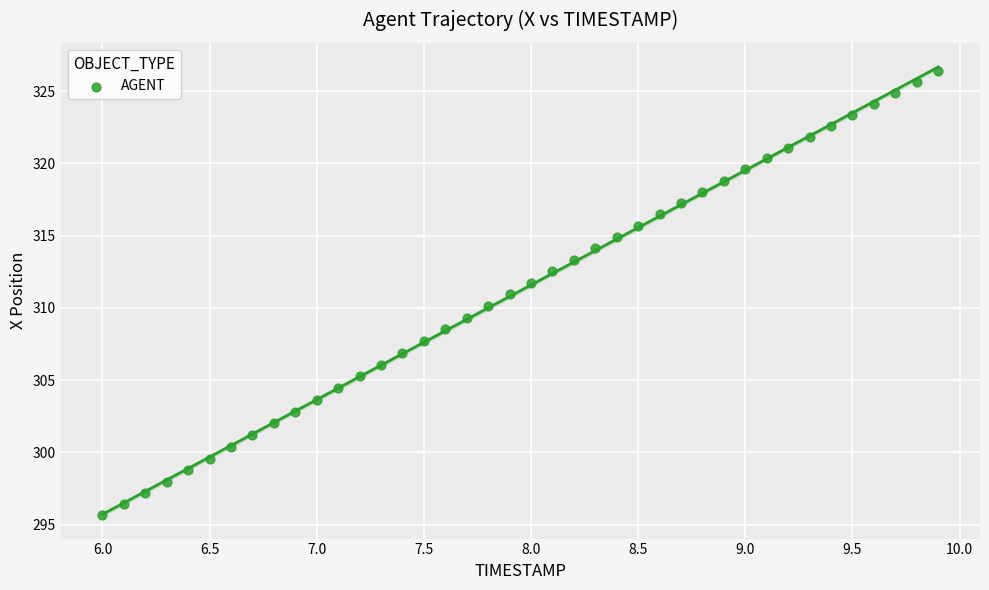

What is the range of Y values (max minus min)?

30.8